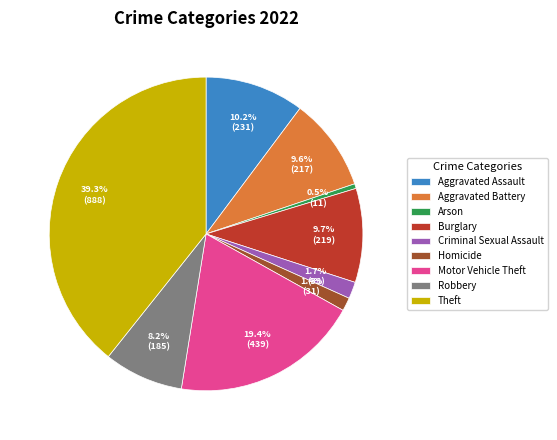

What is the ratio of the value at Homicide to the value at Criminal Sexual Assault?

0.8